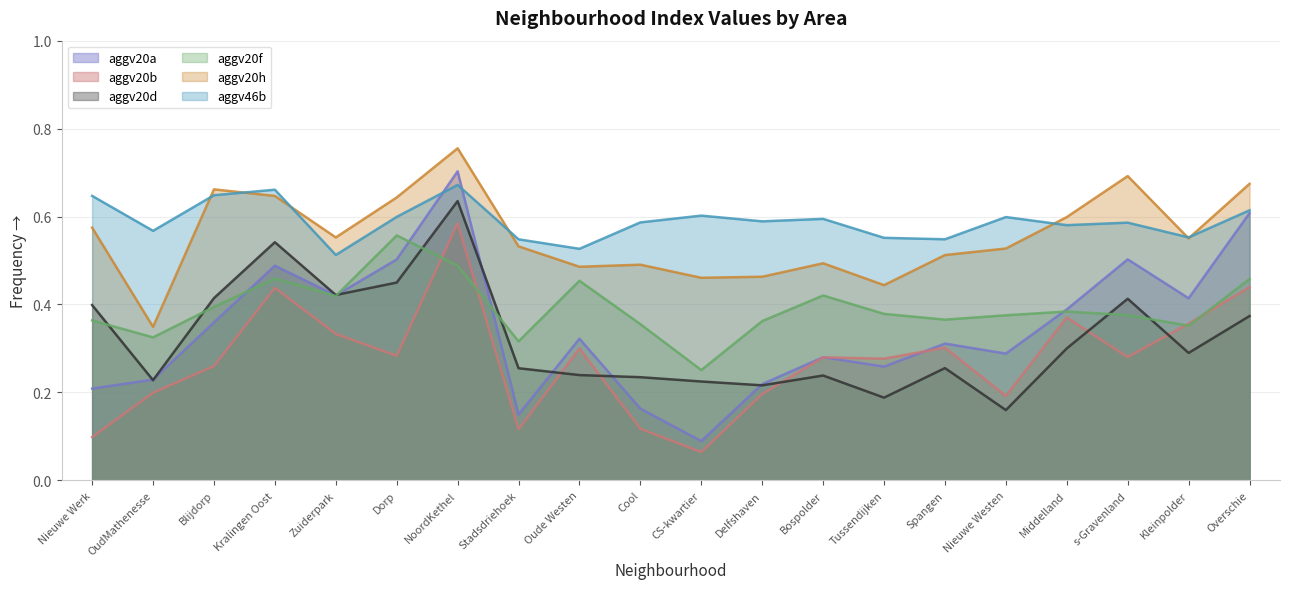

Where is the first local maximum for aggv20d?

Kralingen Oost